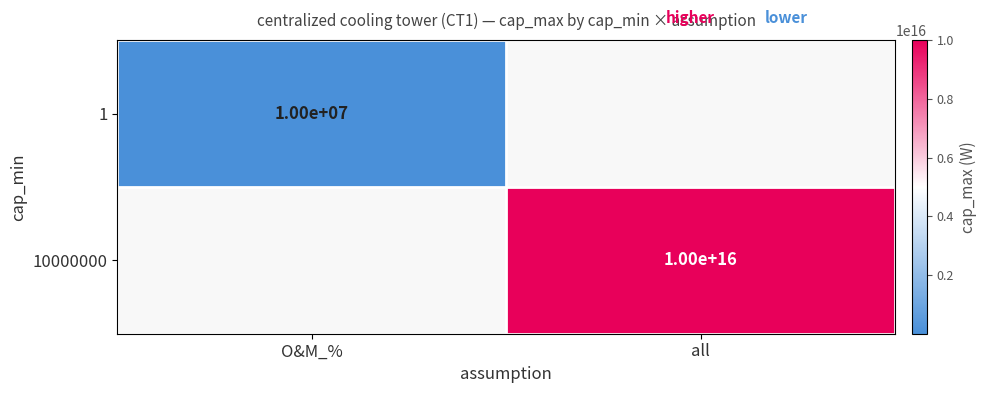

What is the total value across all series at all?

10000000000000000